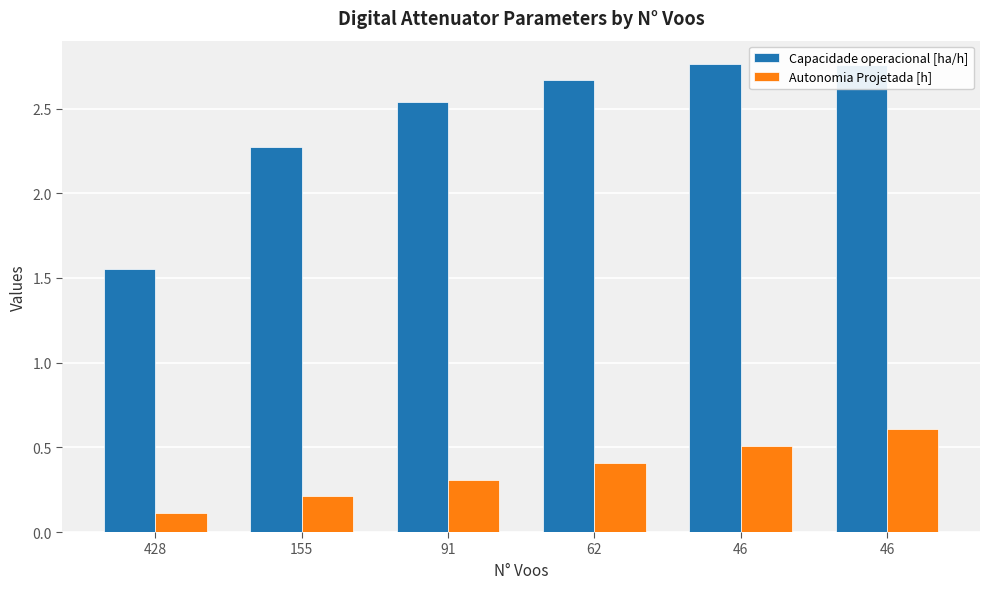

Which has a higher value, 91 or 46?

46